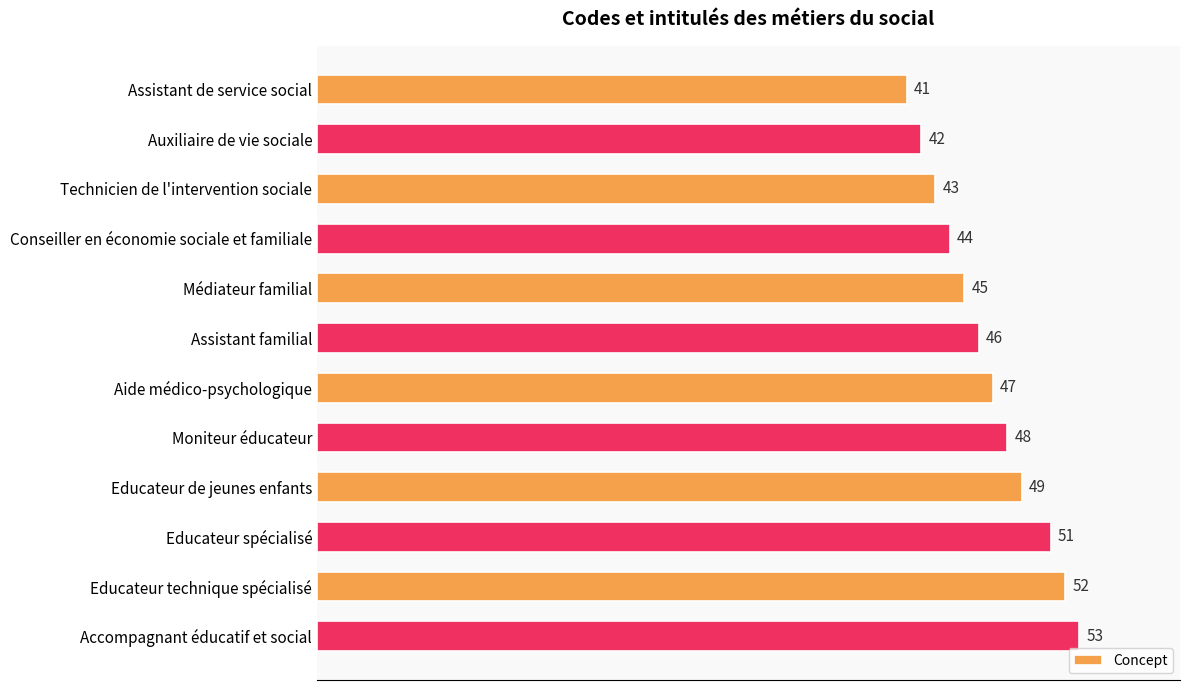

List the labels in order of value, largest first.

Accompagnant éducatif et social, Educateur technique spécialisé, Educateur spécialisé, Educateur de jeunes enfants, Moniteur éducateur, Aide médico-psychologique, Assistant familial, Médiateur familial, Conseiller en économie sociale et familiale, Technicien de l'intervention sociale, Auxiliaire de vie sociale, Assistant de service social